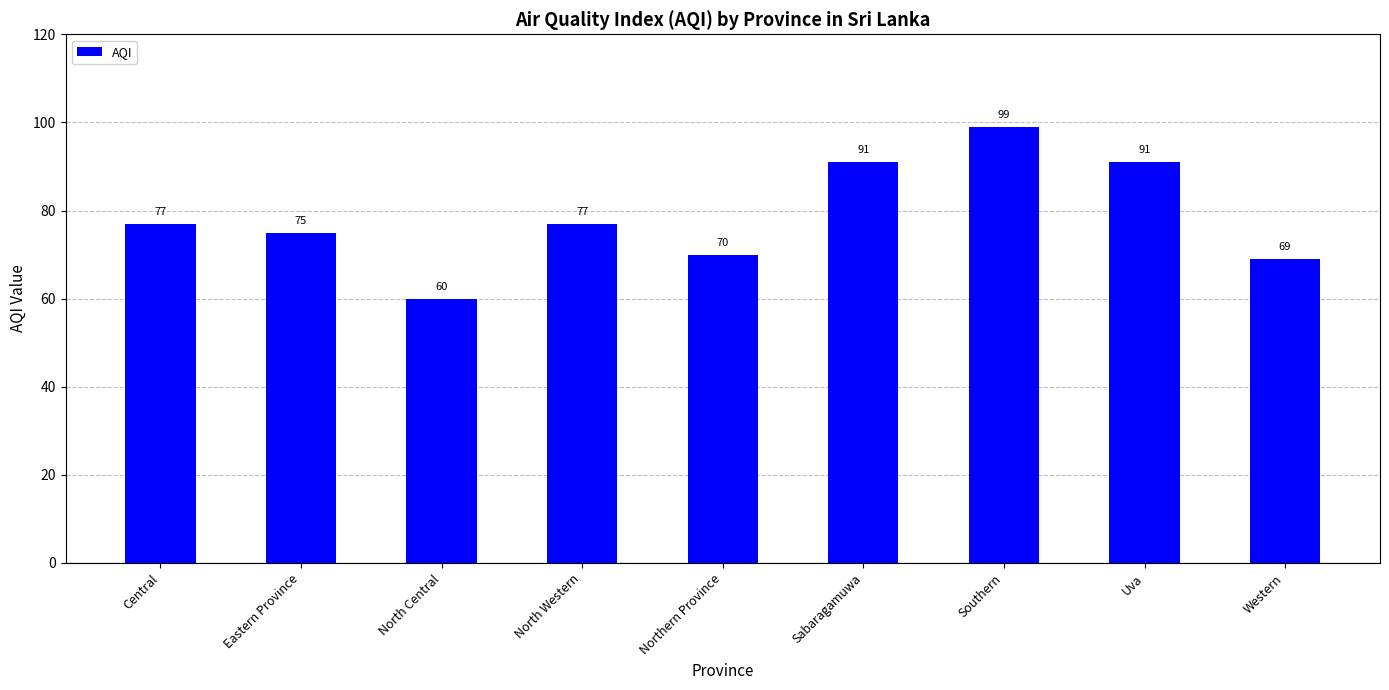

What is the greatest value displayed?

99